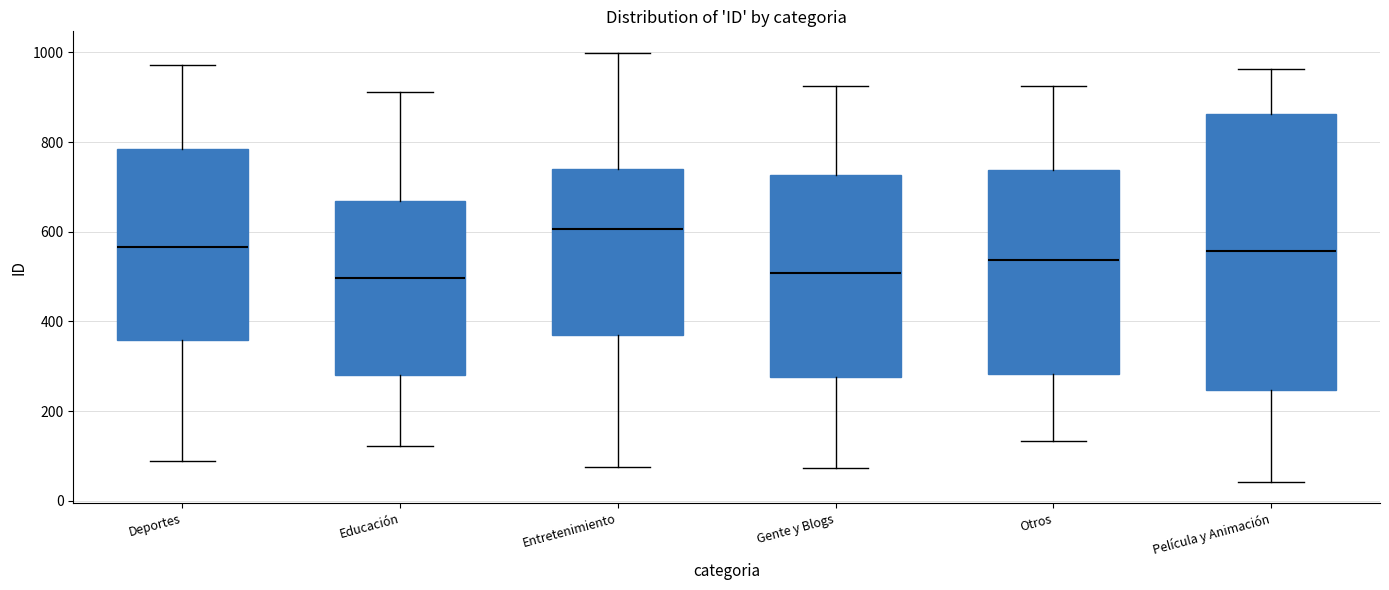

Comparing the boxes themselves (not the whiskers), which one is the tallest?

Película y Animación